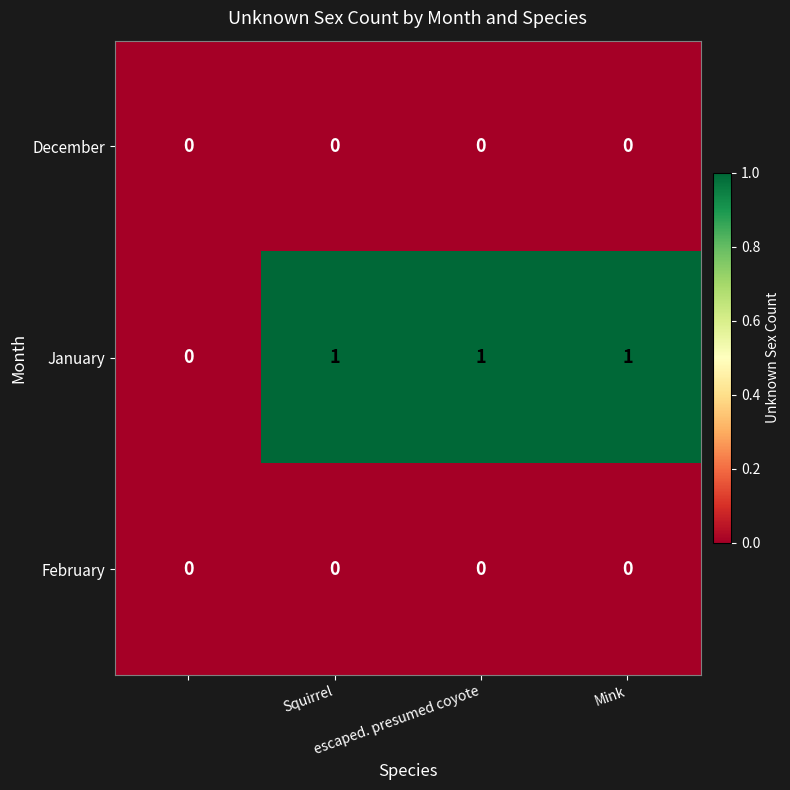

Which series has the largest range (max minus min)?

January